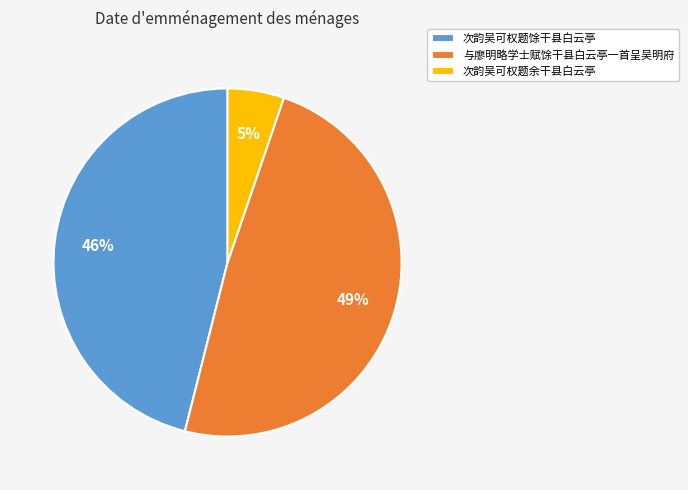

Which slice is the smallest?

次韵吴可权题余干县白云亭